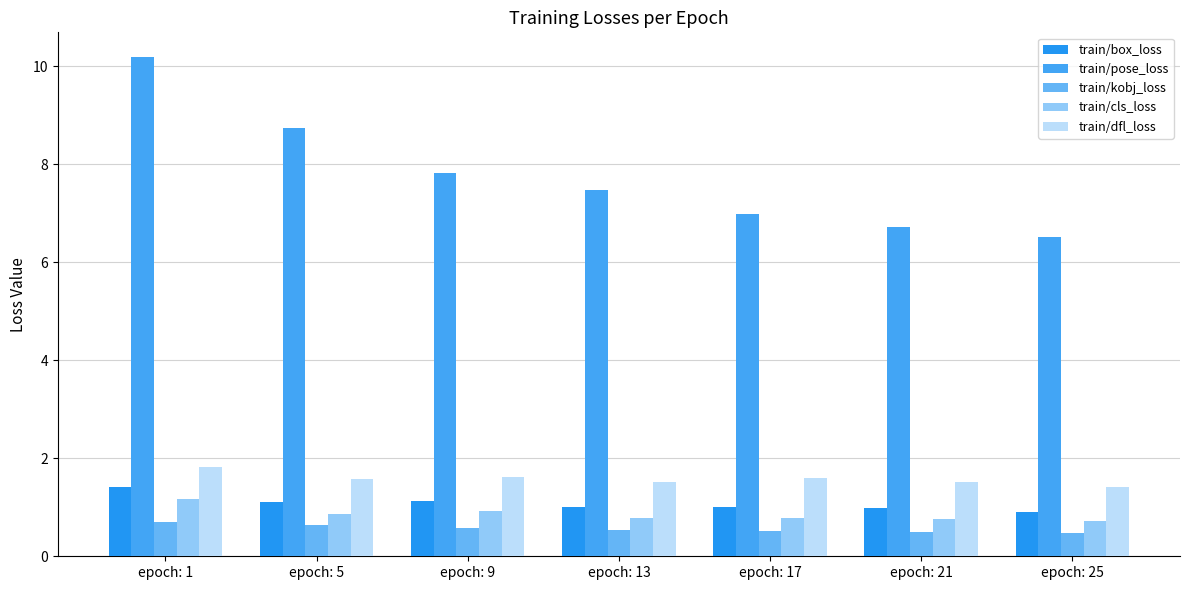

Where is train/dfl_loss nearest to the value 1?

epoch: 25